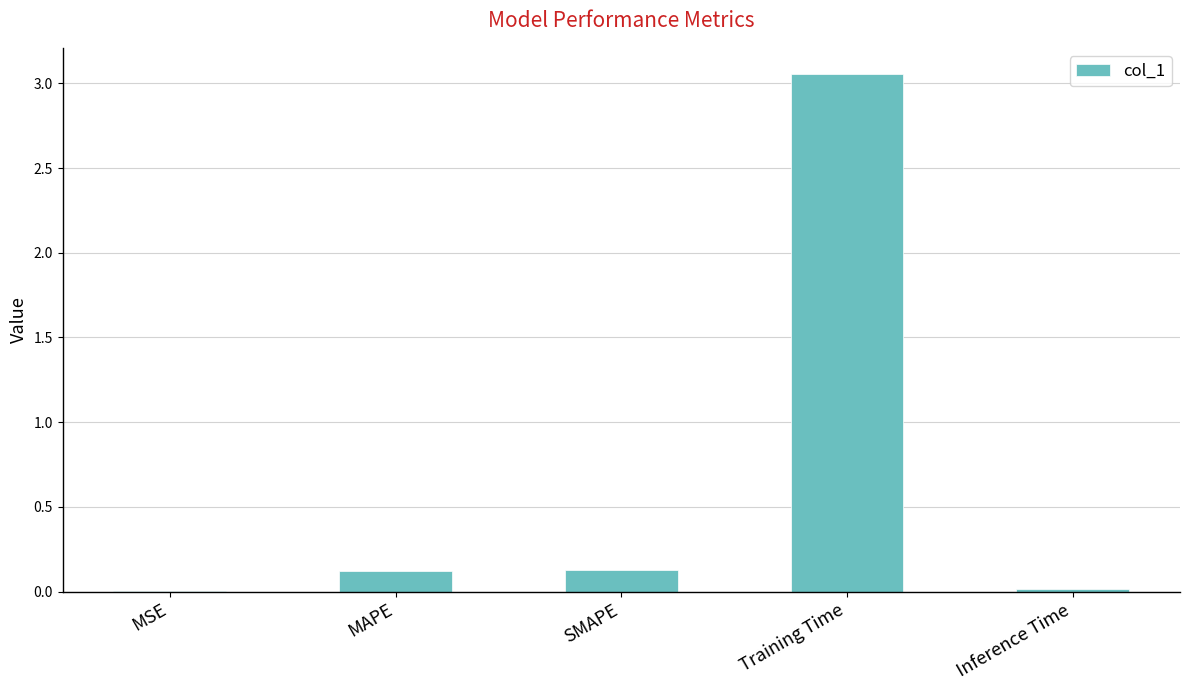

The chart shows a value of 0.0 at MSE. True or false?

True